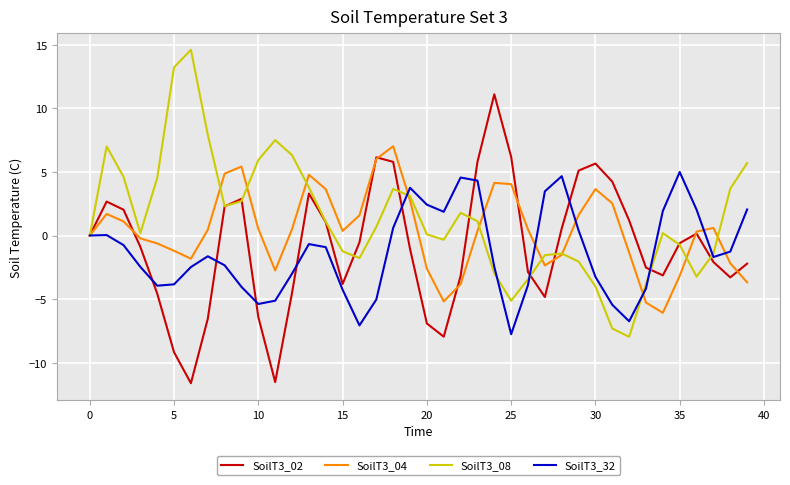

What is the sum of all SoilT3_04 values?

14.5